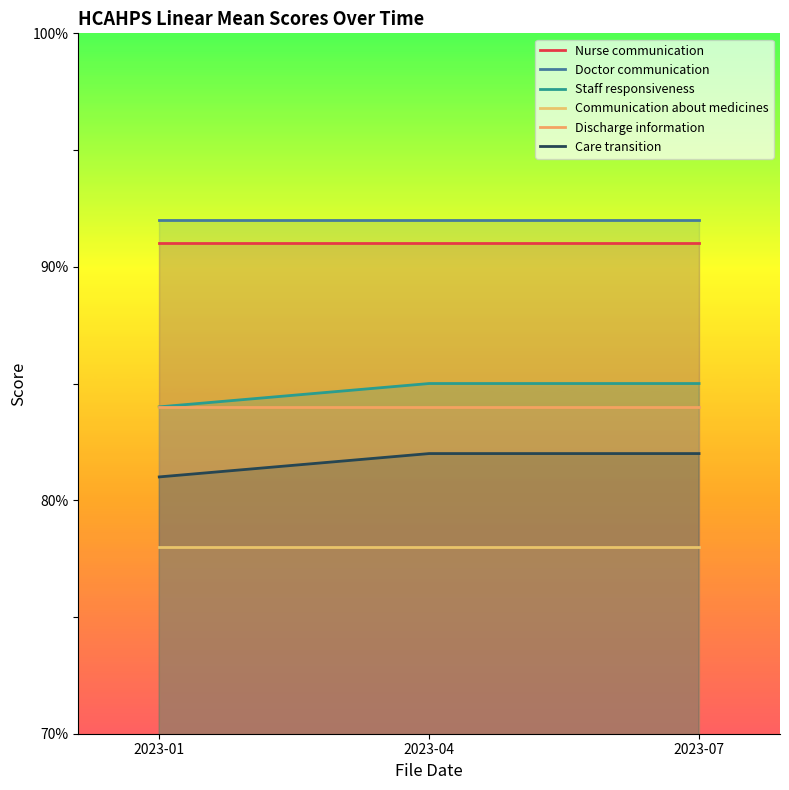

Between 2023-01 and 2023-07, which is larger?

2023-01